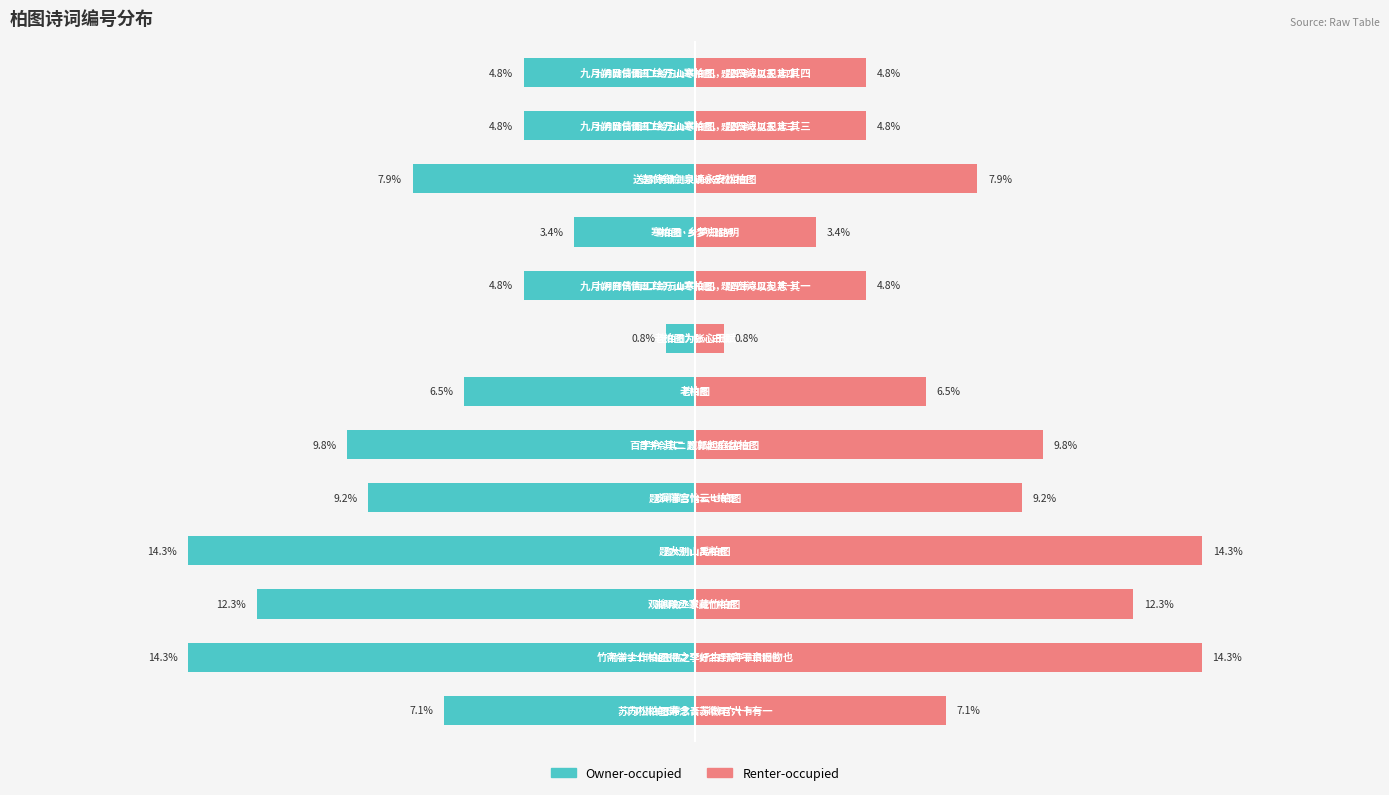

How many distinct data groups are displayed?

2